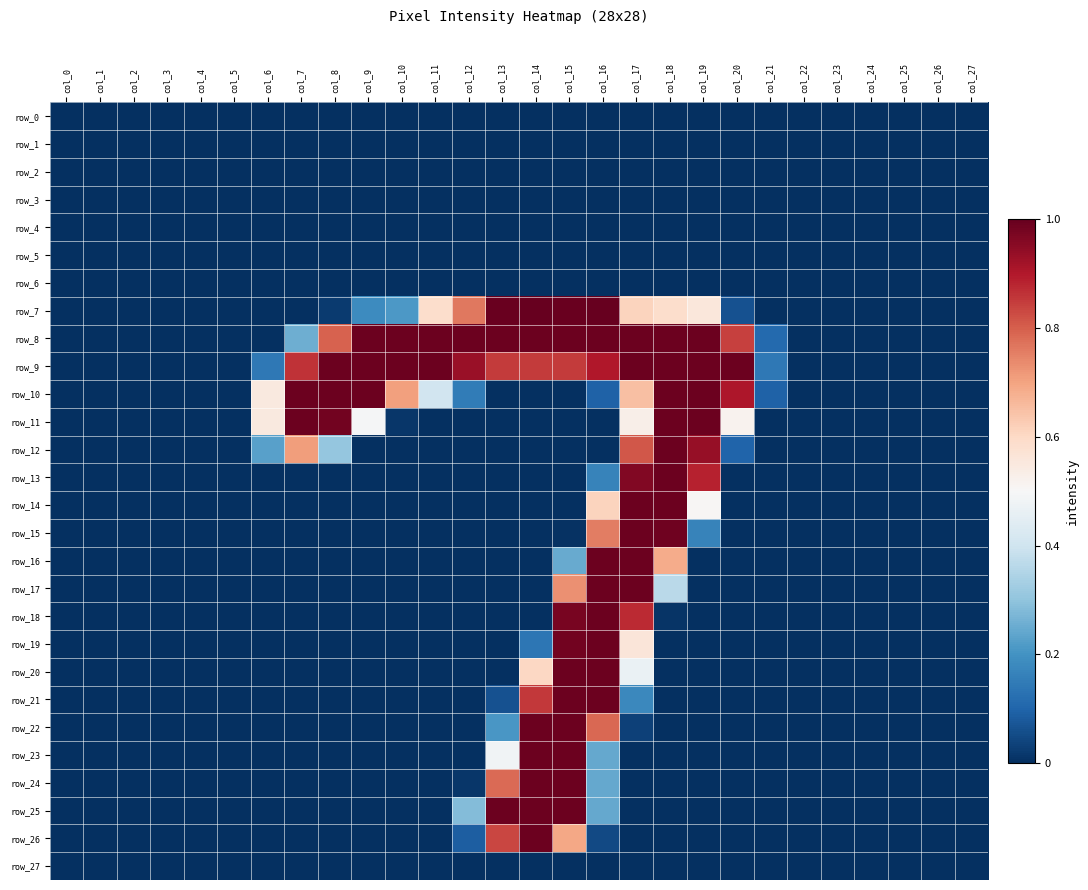

How many positive values does the row_10 series have?

13